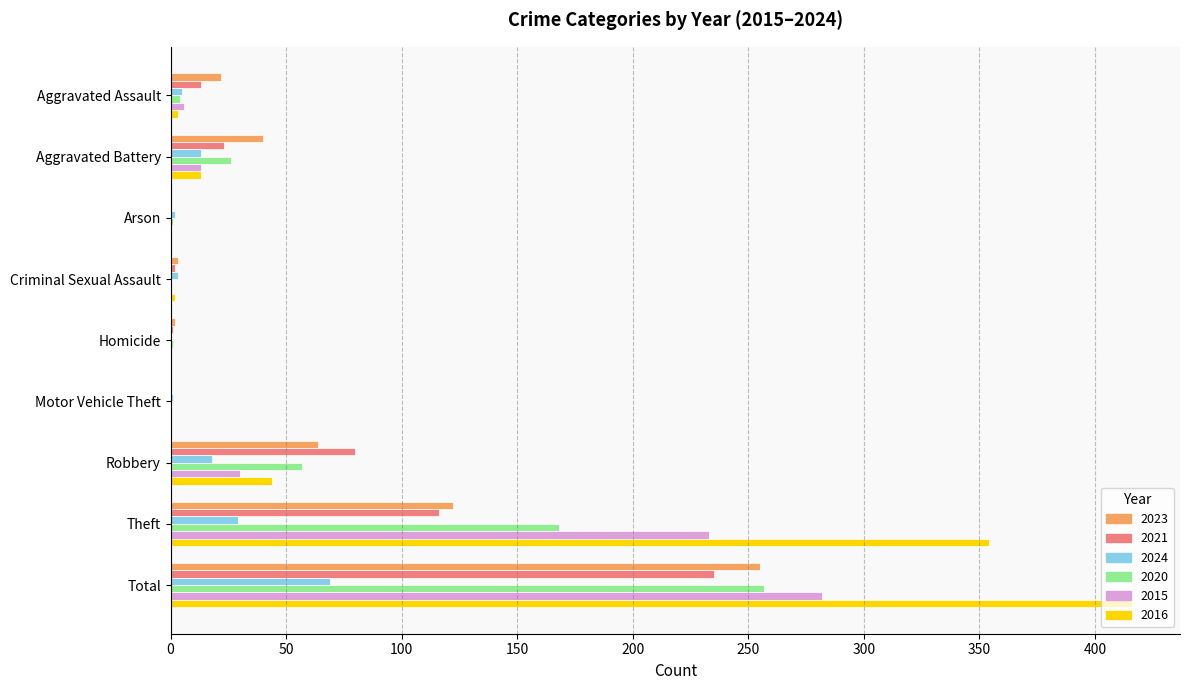

How many distinct data groups are displayed?

6